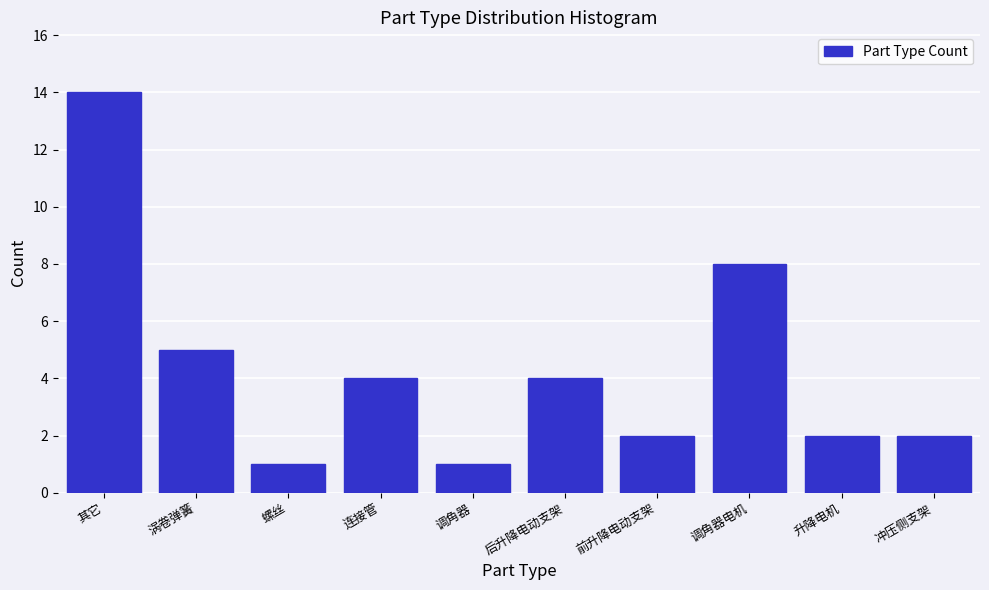

Reading left to right, extract all data points from this chart.

14	5	1	4	1	4	2	8	2	2